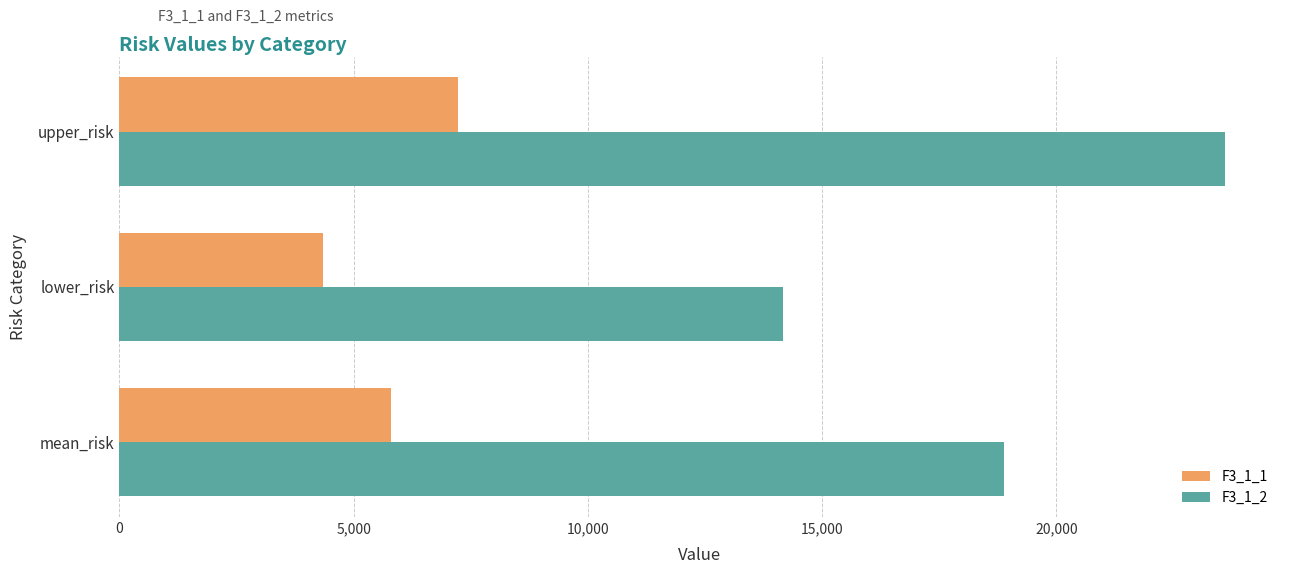

What is the minimum value shown in the chart?

4339.7